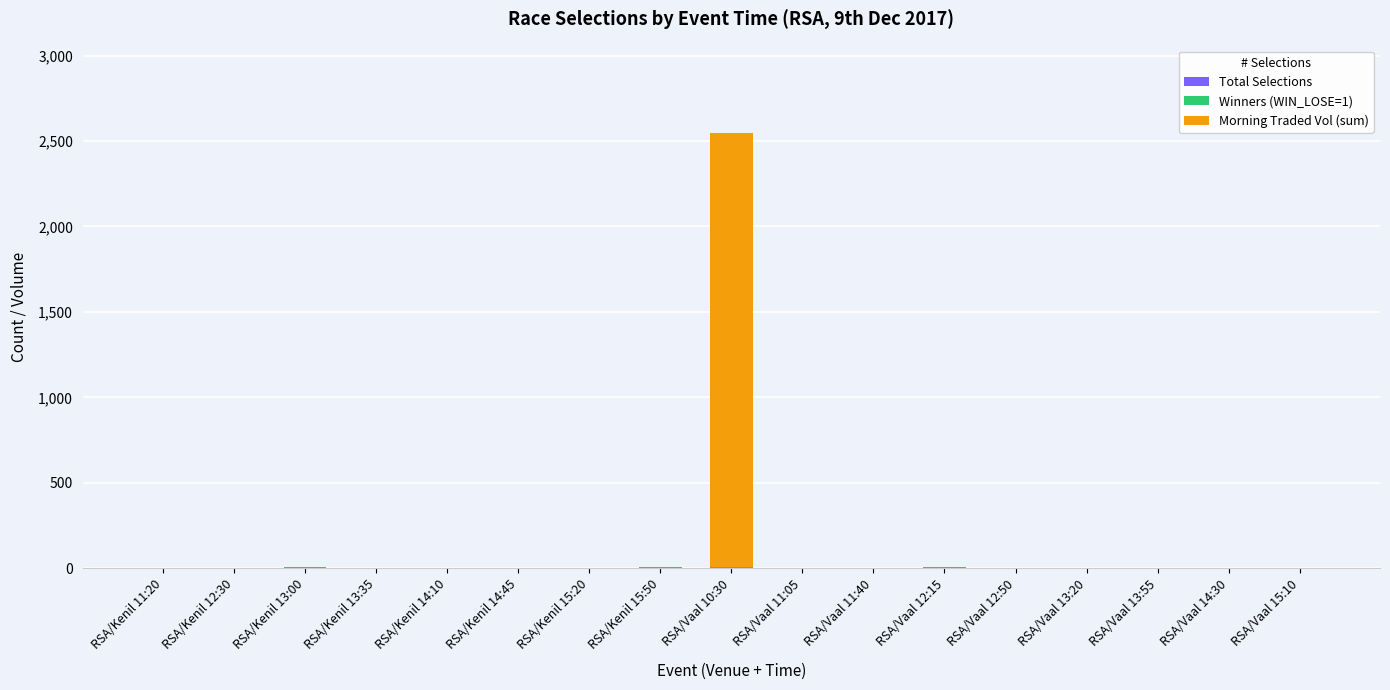

At which category is the sum across all series the highest?

RSA/Vaal 10:30